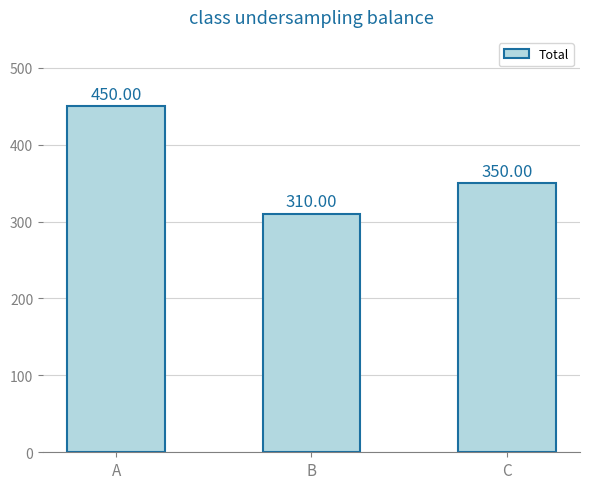

What is the maximum value shown in the chart?

450